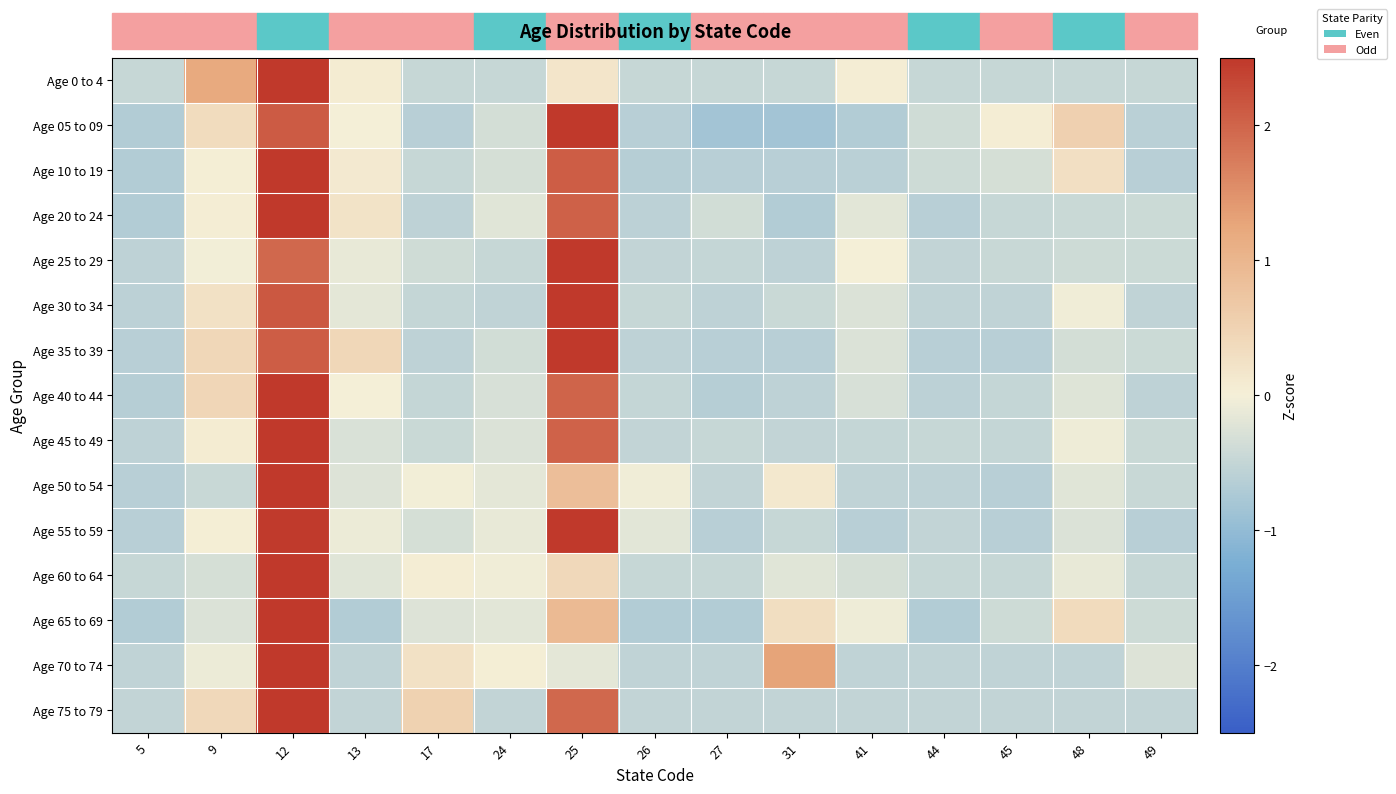

At which category is the sum across all series the highest?

12